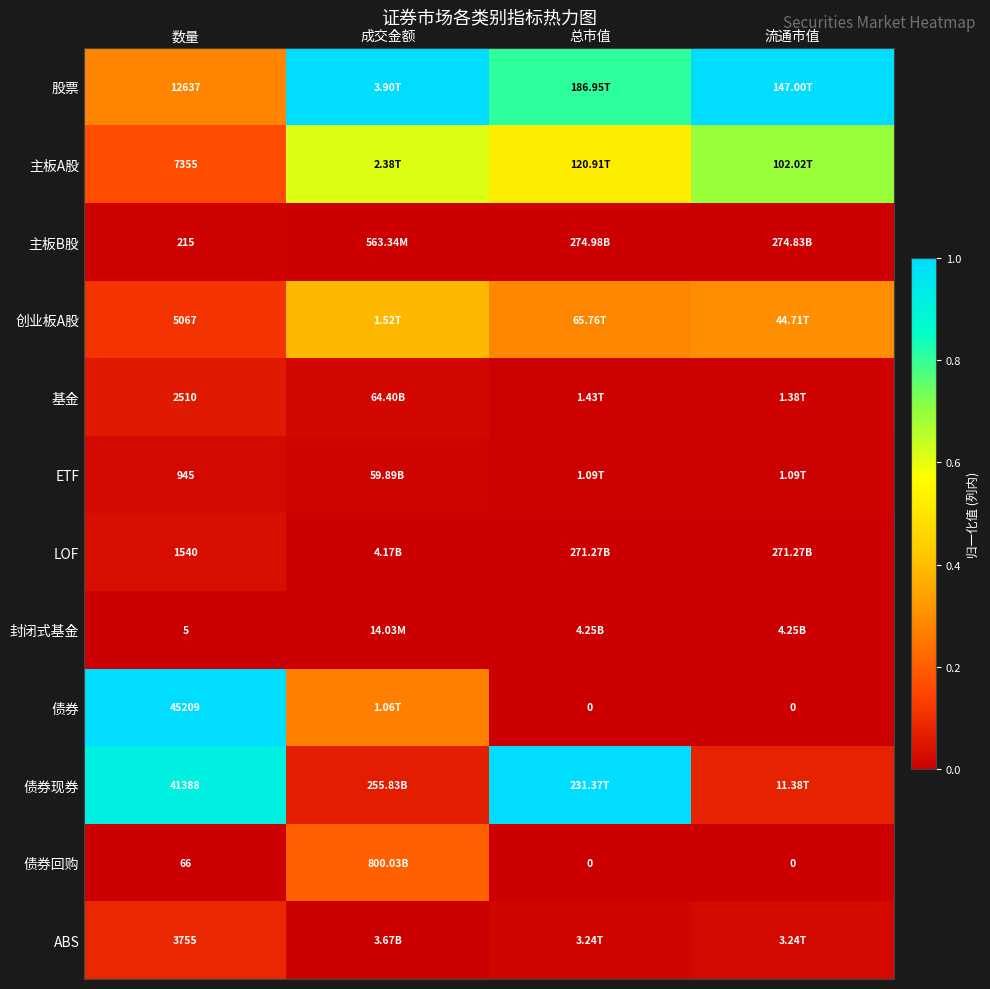

Is the value of 创业板A股 at 数量 greater than the value of 基金 at 数量?

Yes